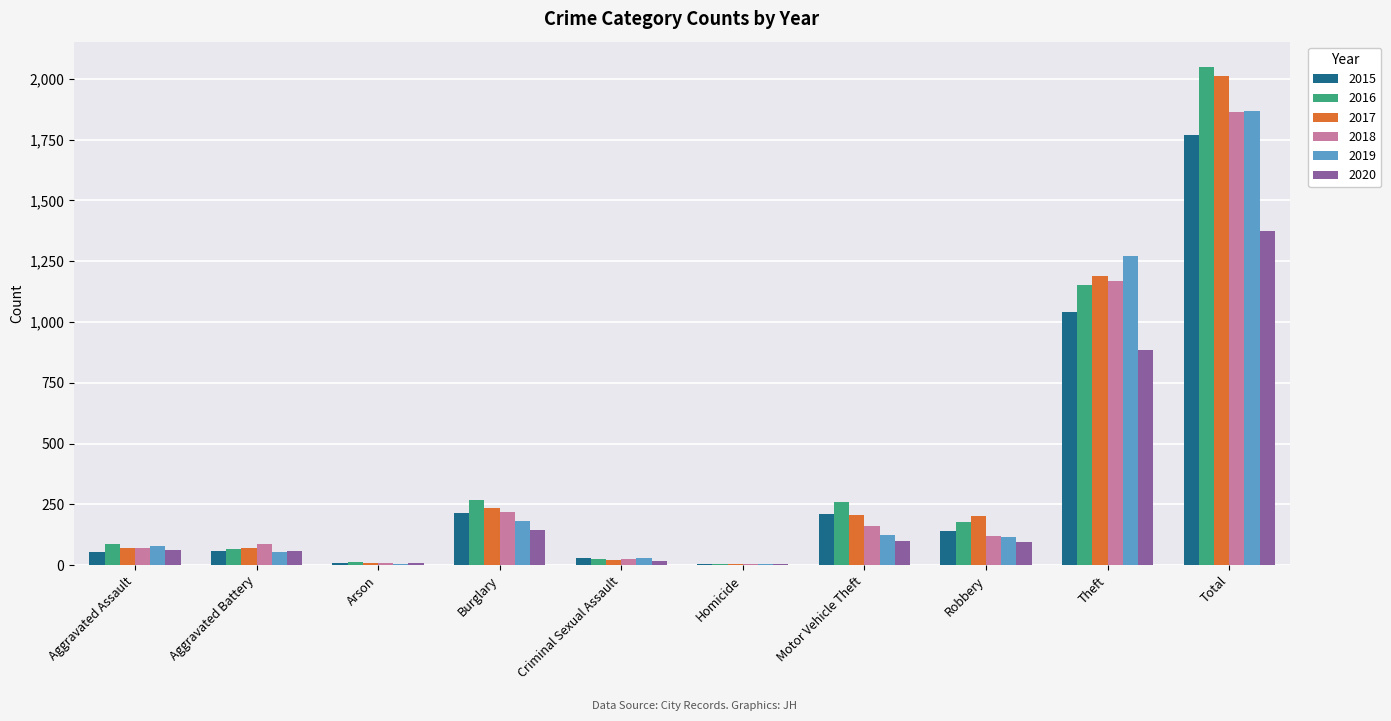

What value does the 2019 series have at Homicide?

4